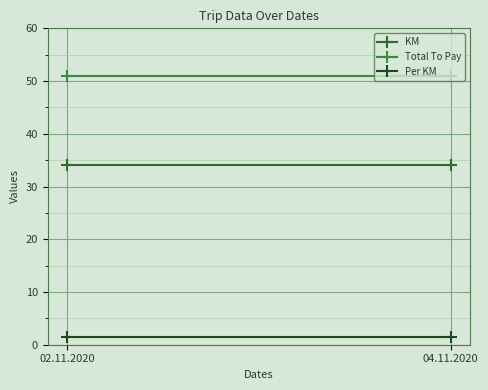

Rank the categories by KM value from highest to lowest.

02.11.2020, 04.11.2020